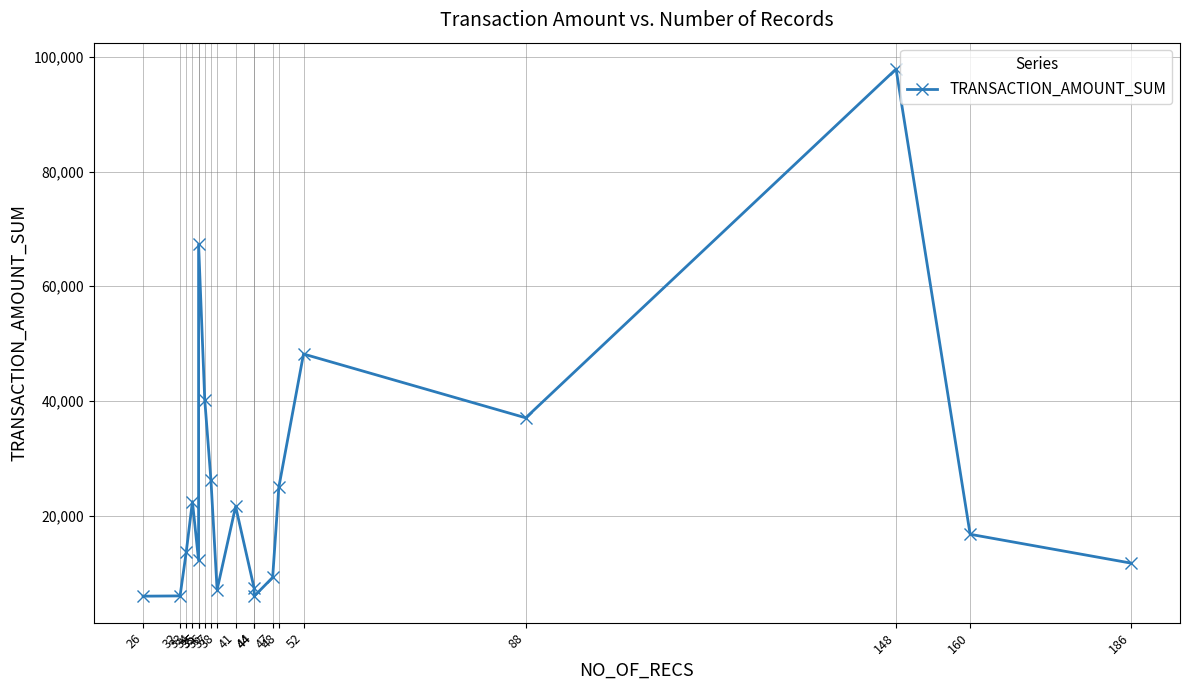

True or false: the data has more than 2 interior local peaks.

True